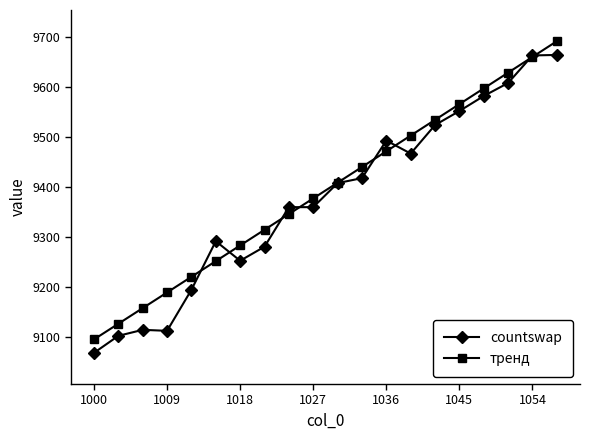

Which series has the largest total across all categories?

тренд